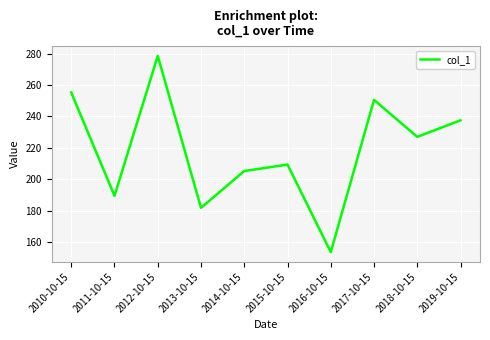

At which label is the value closest to 216?

2015-10-15